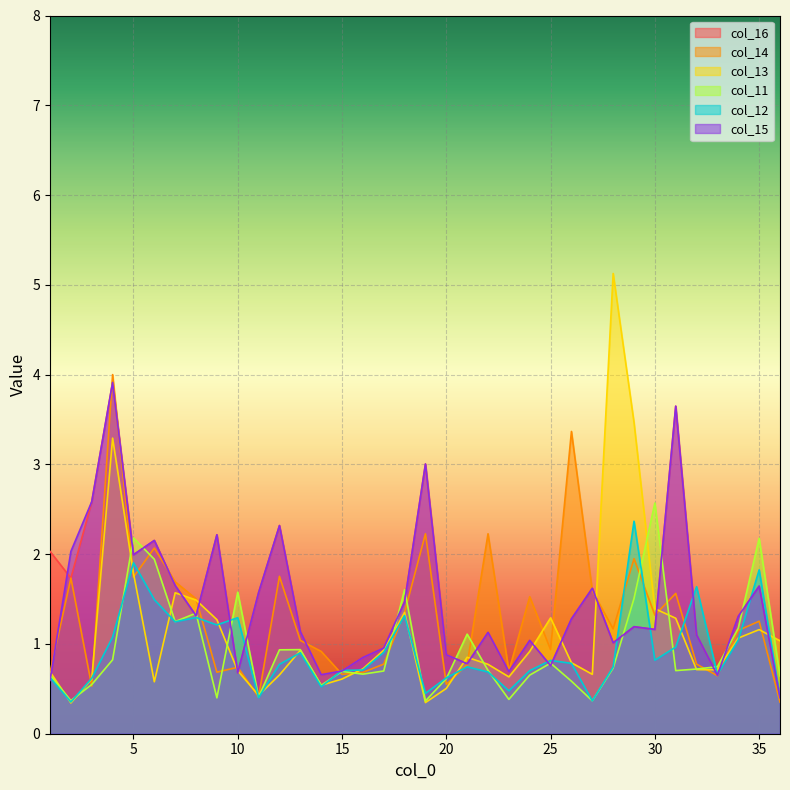

The value of col_15 at 3 is 2.6. True or false?

True